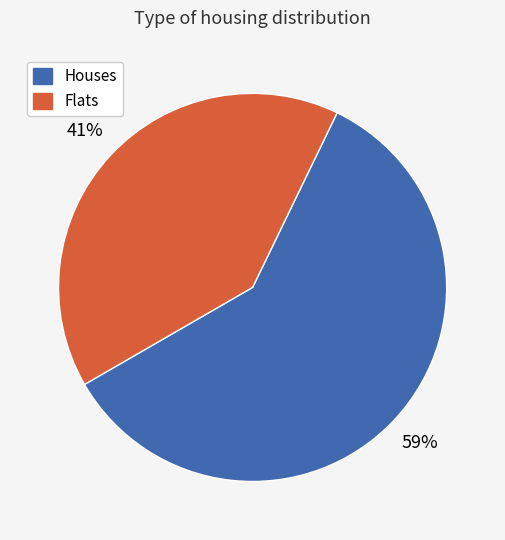

To the nearest percent, what is the average slice percentage?

50%